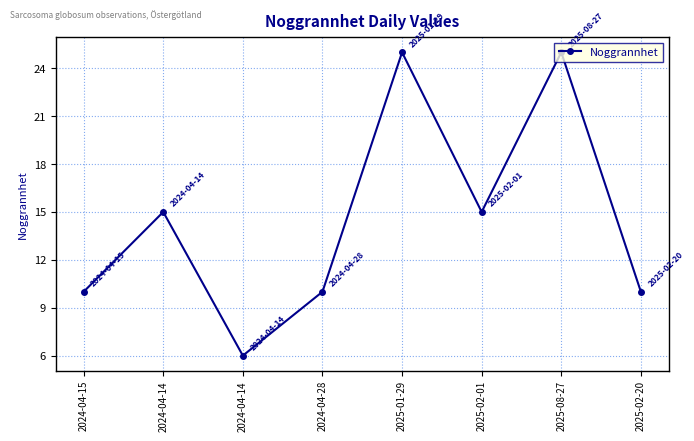

The value at 2024-04-14 is 3. True or false?

False